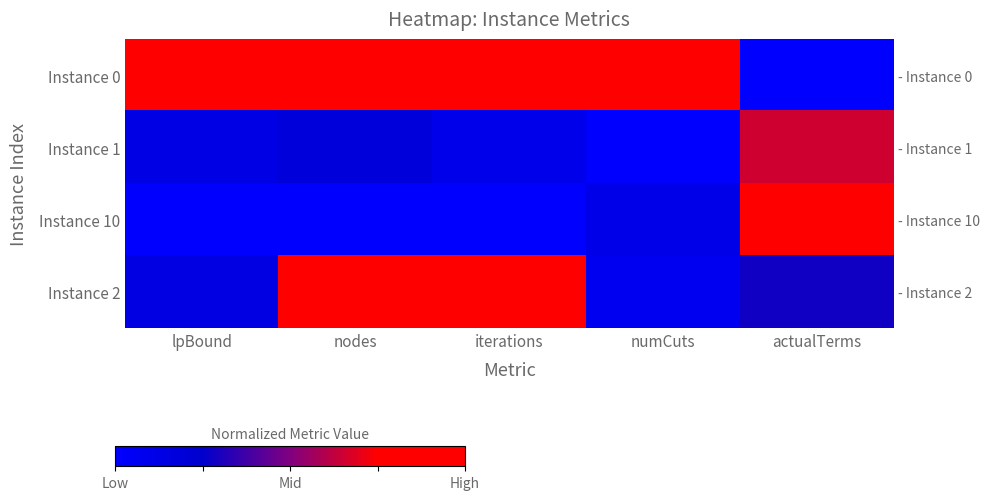

True or false: Instance 10 has a value of 0.5 at lpBound.

False